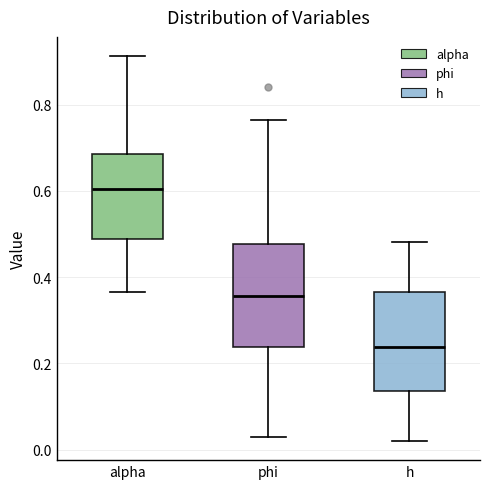

Where is the upper edge of the box for phi on the y-axis? The values are not printed on the chart, so give them approximately, as read against the axis.

0.48